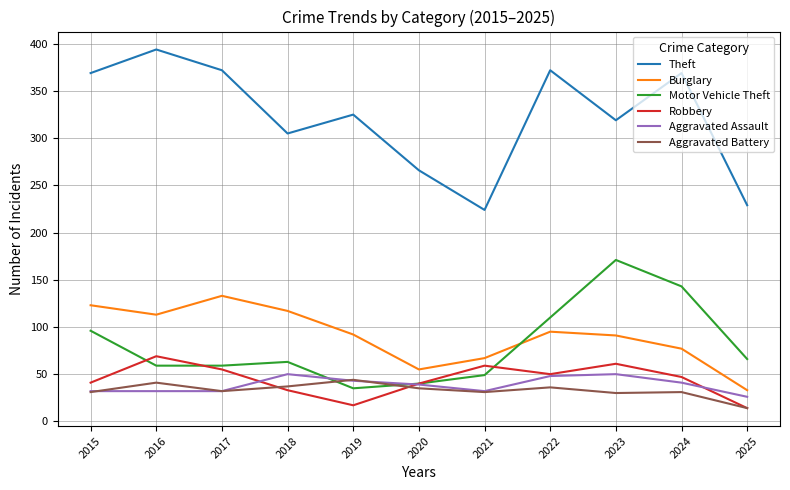

The Aggravated Battery series shows 31 at 2015. True or false?

True